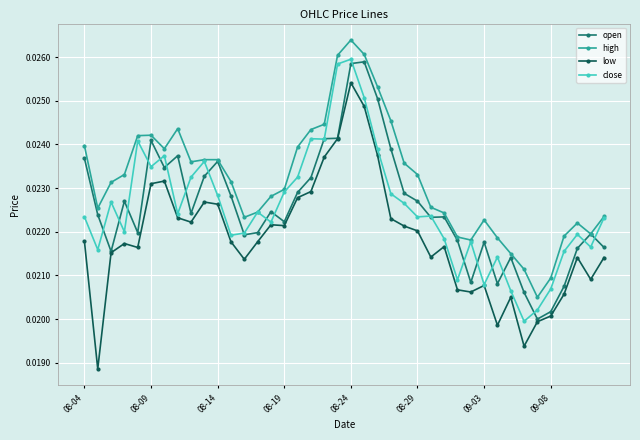

True or false: high has more than 2 points higher than both neighbors.

True